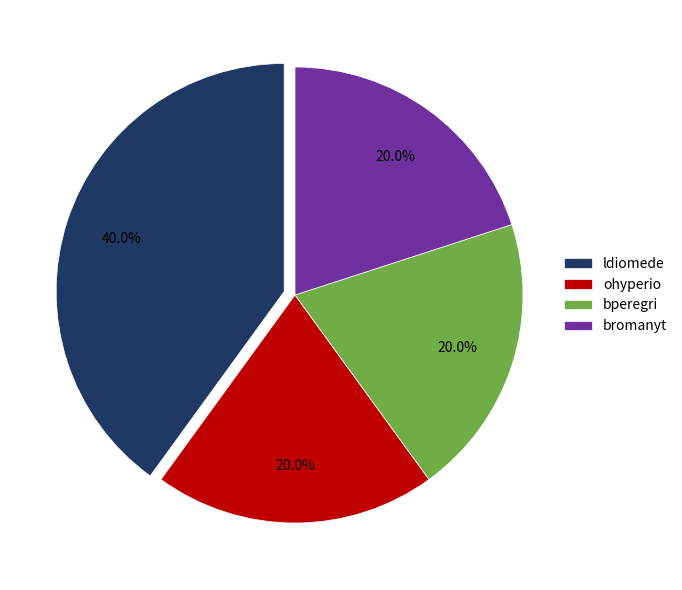

What percentage is NOT represented by ldiomede?

60.0%